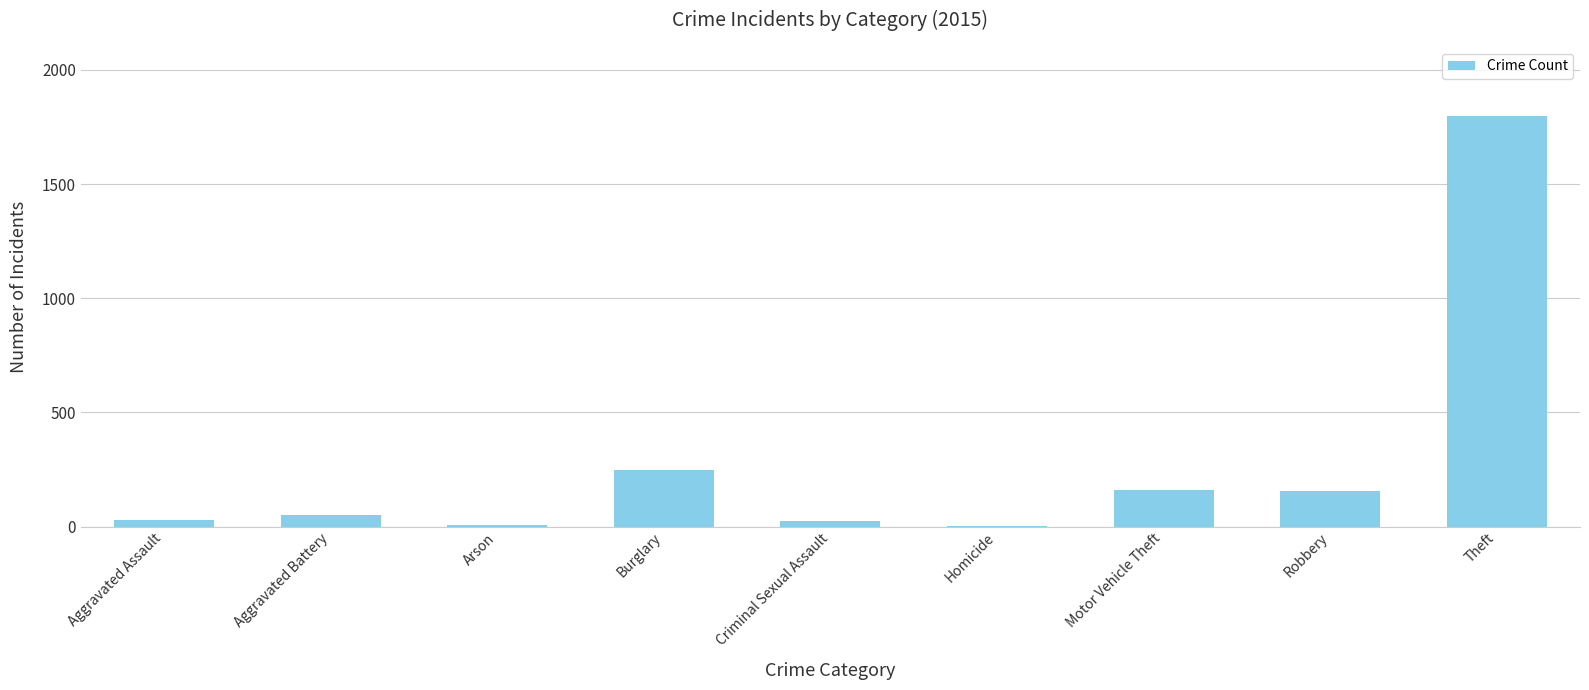

Is it true that the value at Criminal Sexual Assault is 26?

True